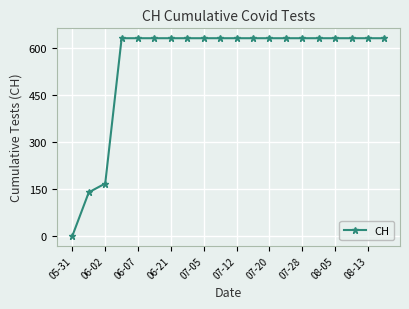

What is the maximum value shown in the chart?

631